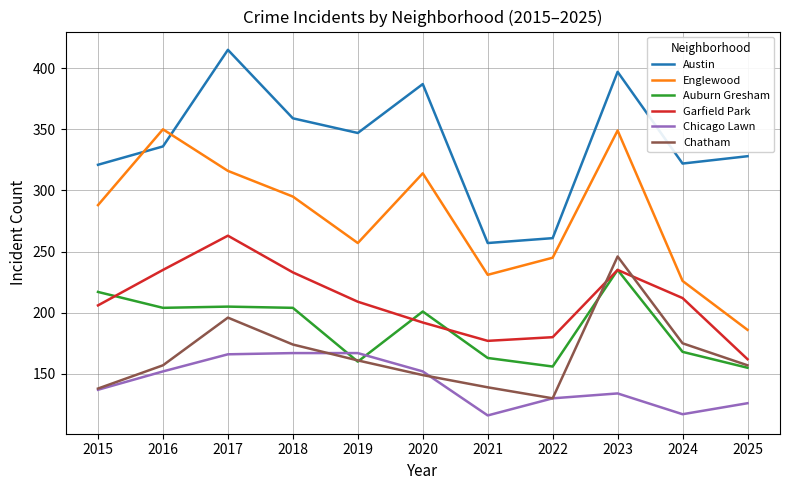

Is this an area chart (filled region under the line)?

No